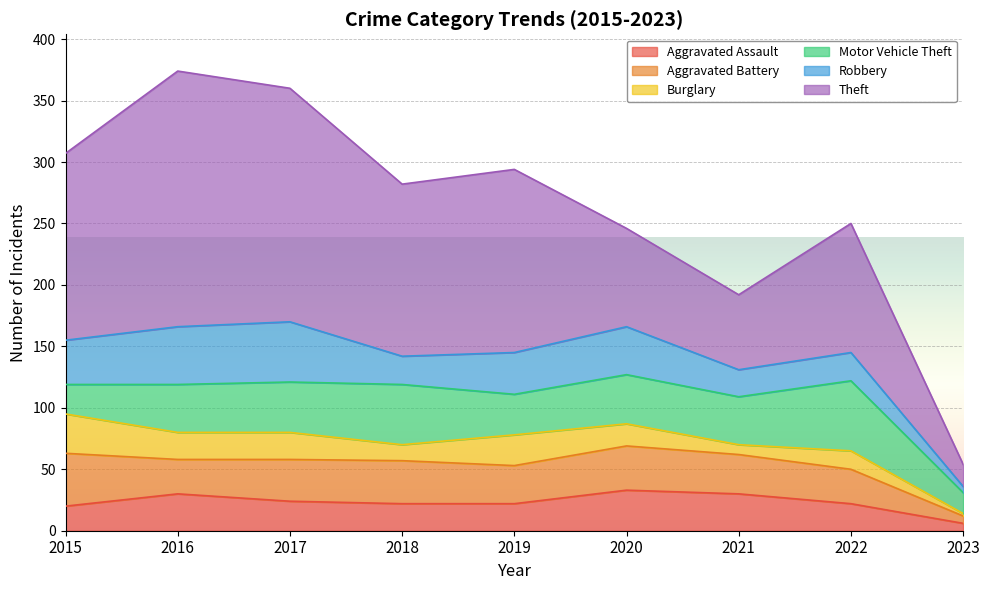

The value of Theft at 2023 is 18. True or false?

True